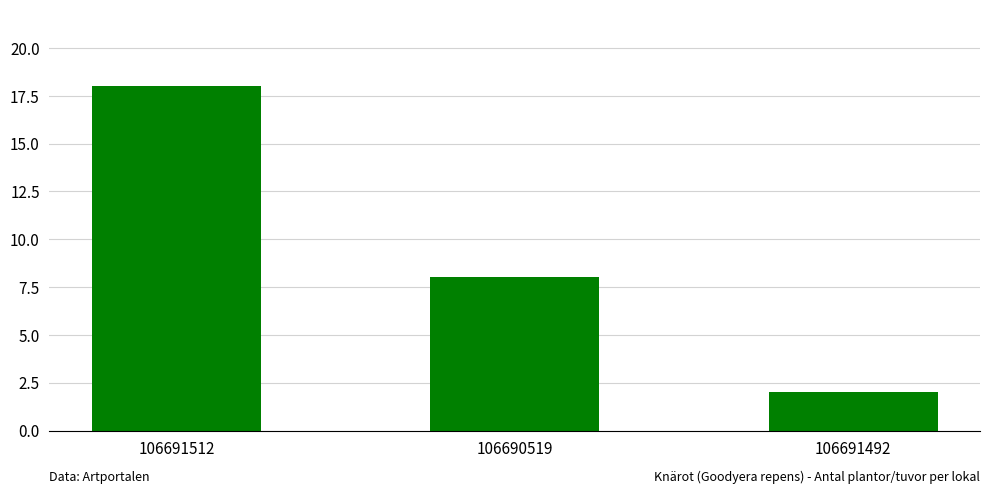

How many bars are there in total?

3